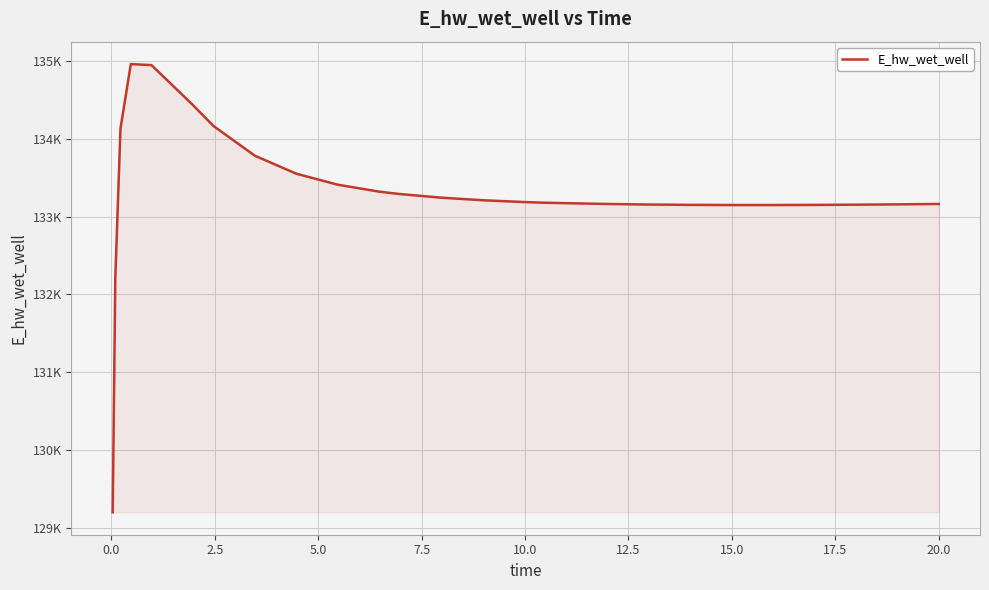

What is the value of the 10th point from the left?

133413.2